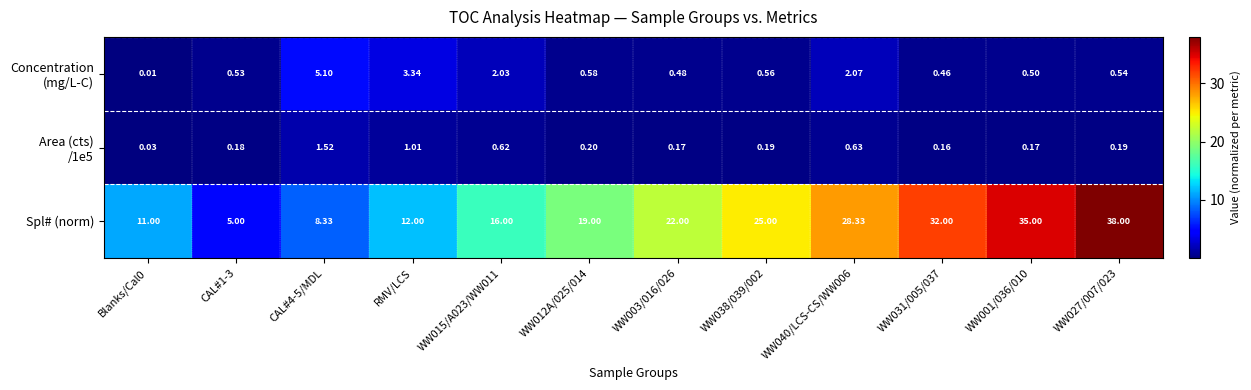

Between RMV/LCS and WW040/LCS-CS/WW006, which series saw the biggest shift?

Spl# (norm)